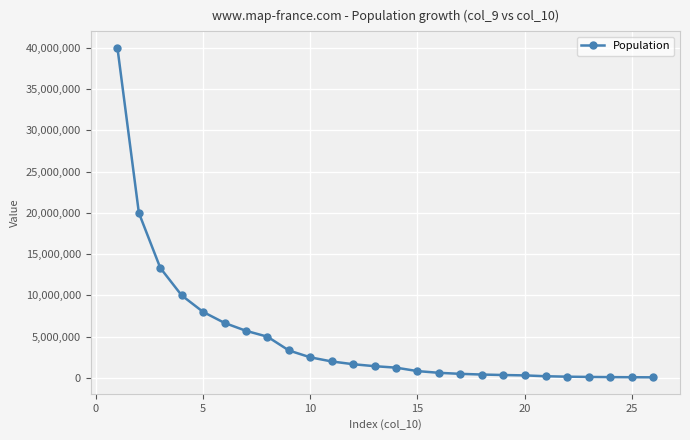

What is the difference between the second highest and minimum values?

19921875.0